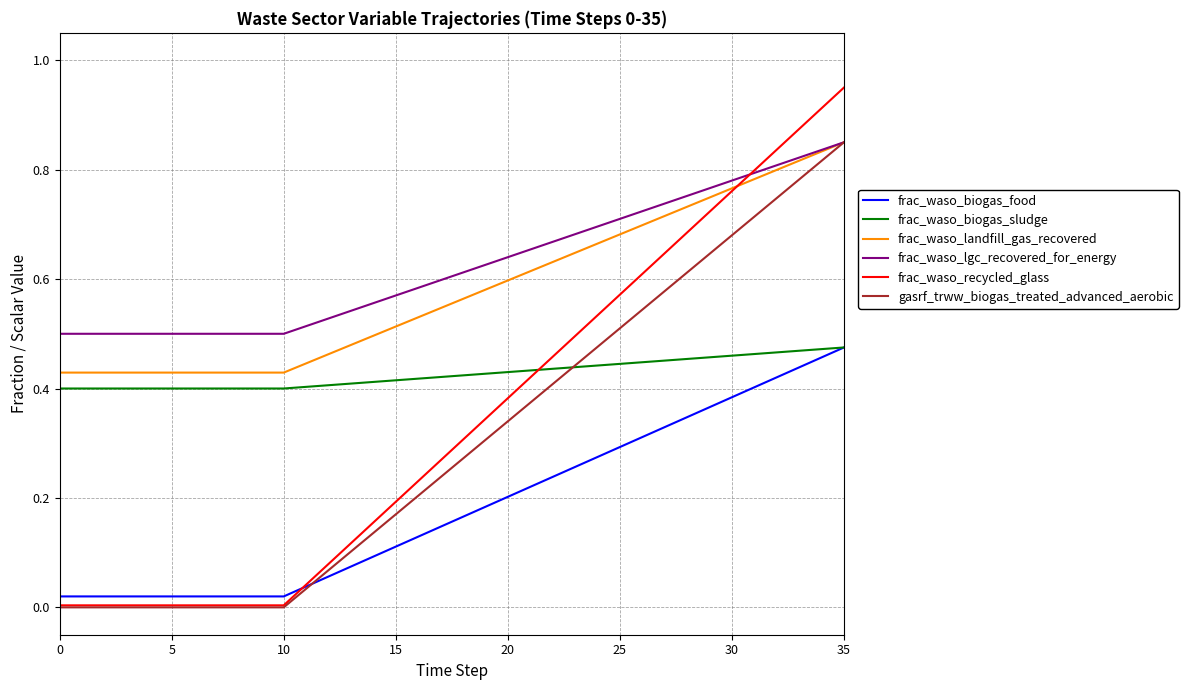

Which series has the largest total across all categories?

frac_waso_lgc_recovered_for_energy